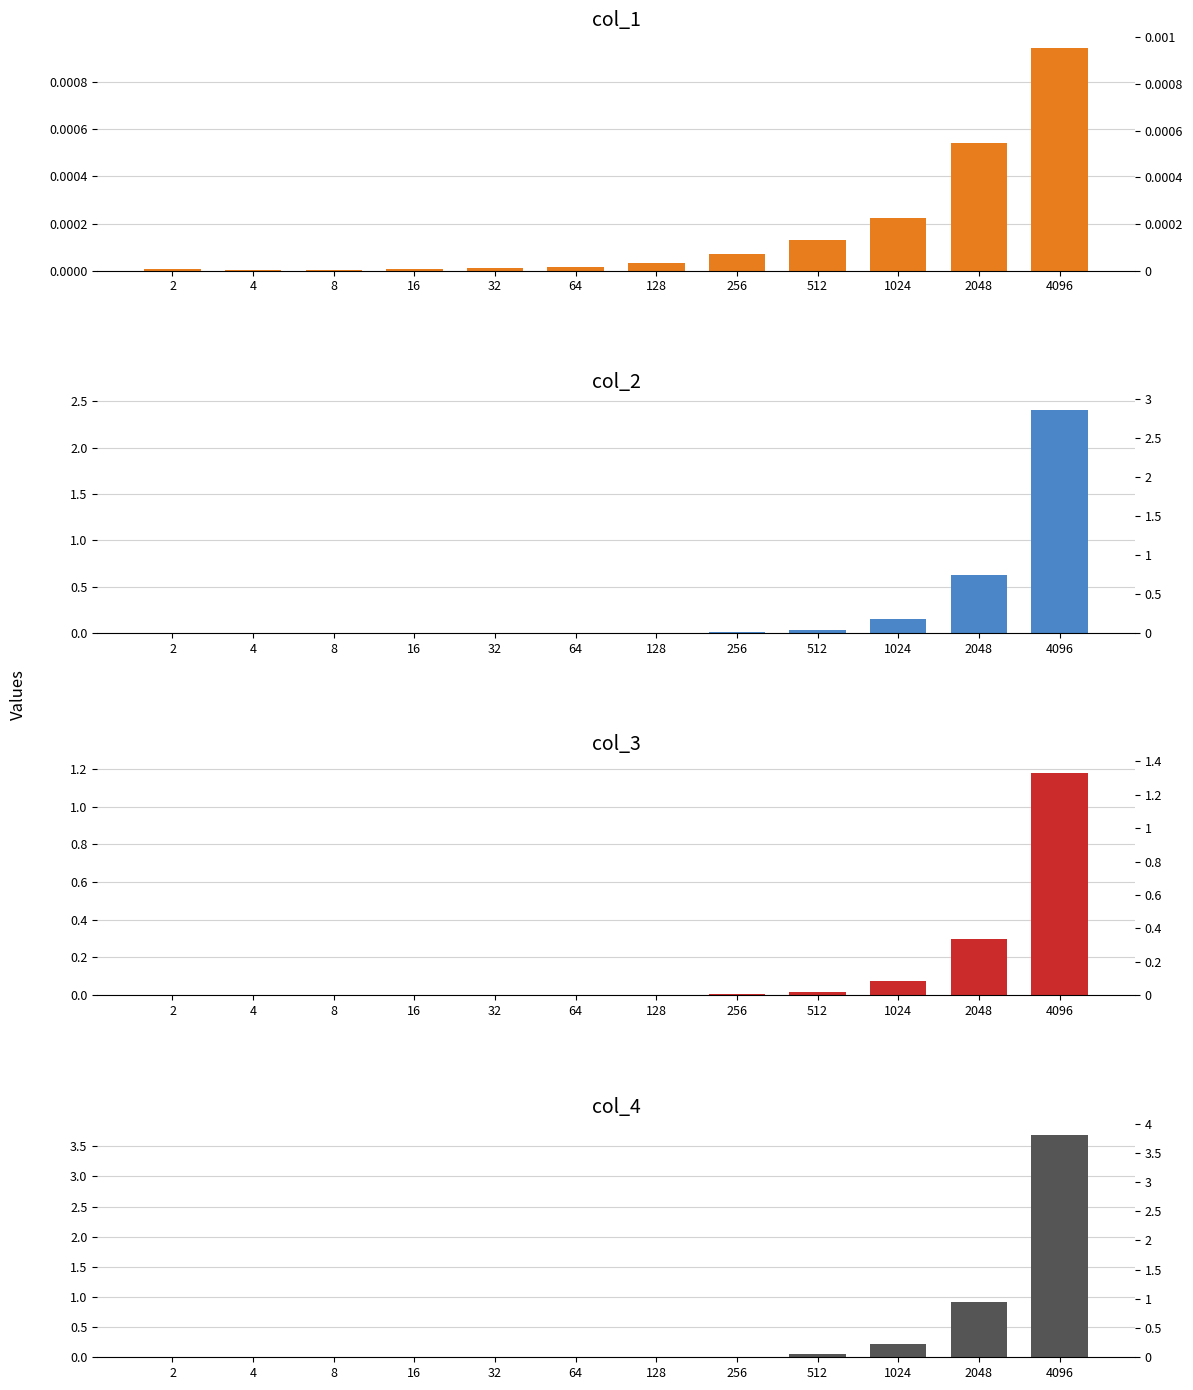

Which series changed the most between 2 and 512?

col_4